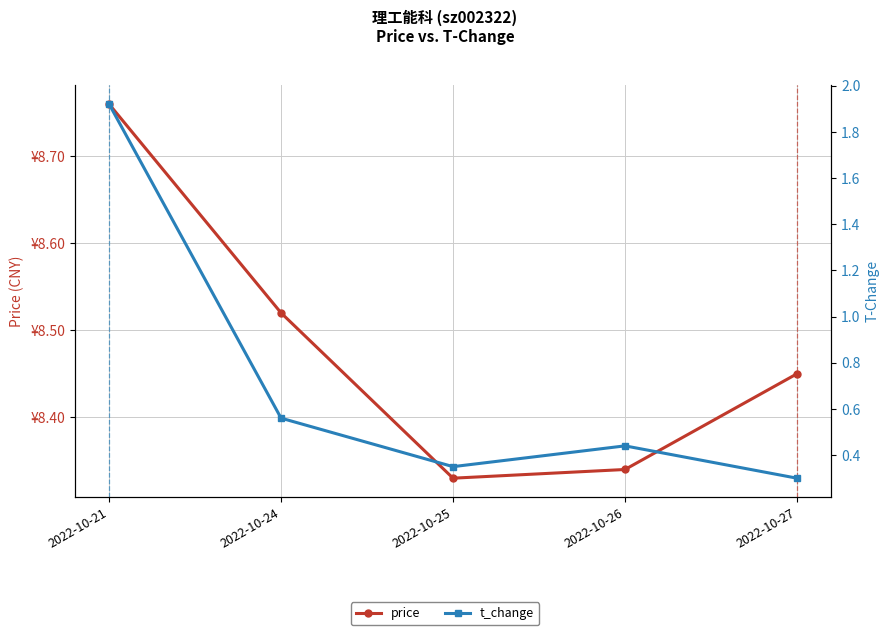

What is the value of the t_change point at the 5th from the left?

0.3